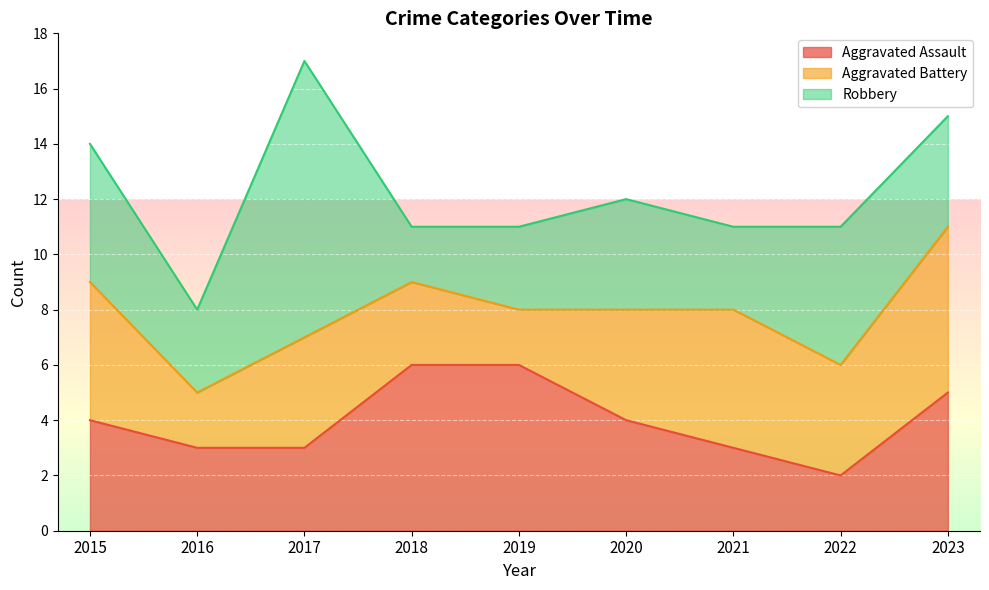

How many data points in Aggravated Assault are above 4?

3